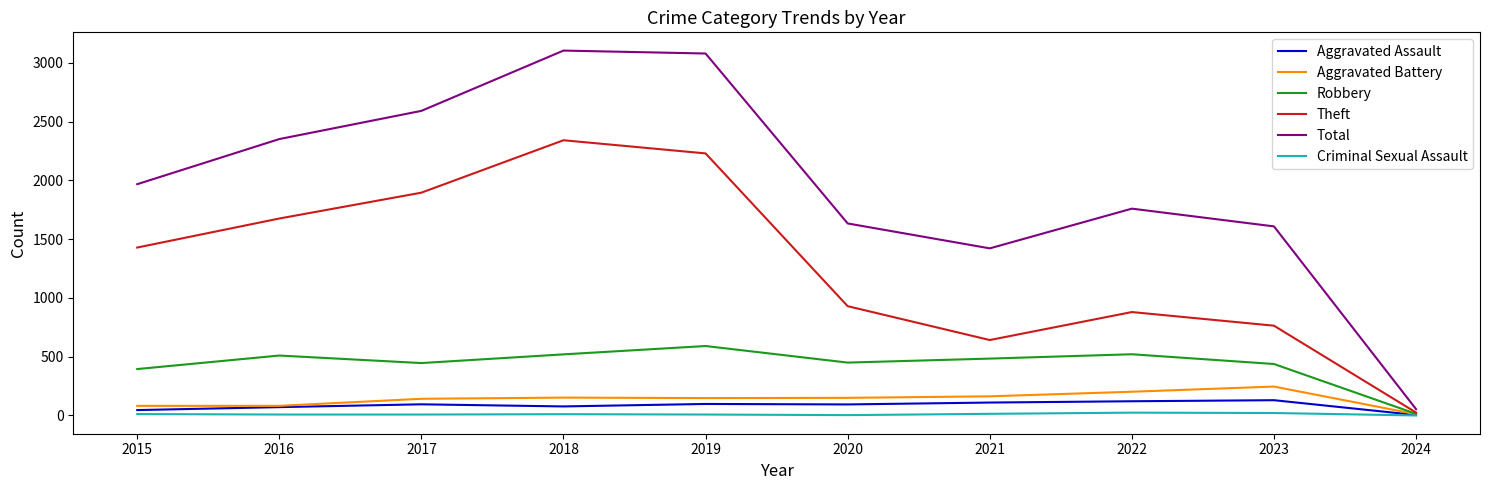

What is the total value across all series at 2019?

6155